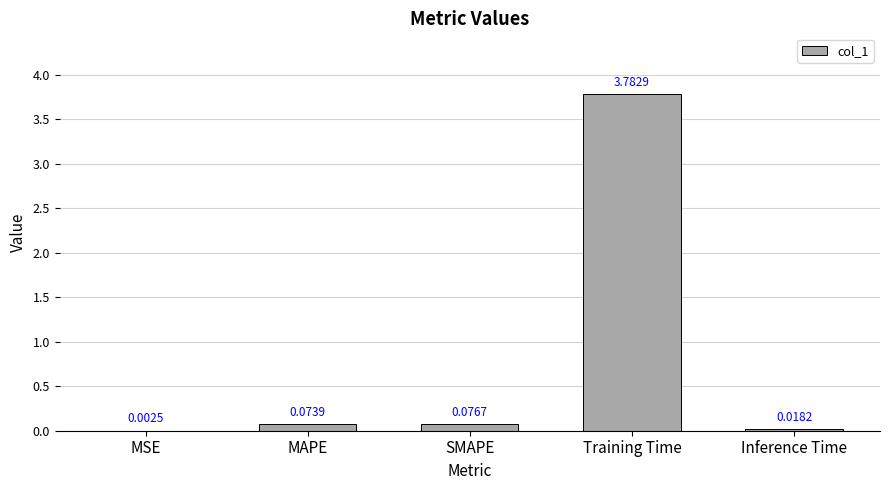

Between SMAPE and MAPE, which is larger?

SMAPE